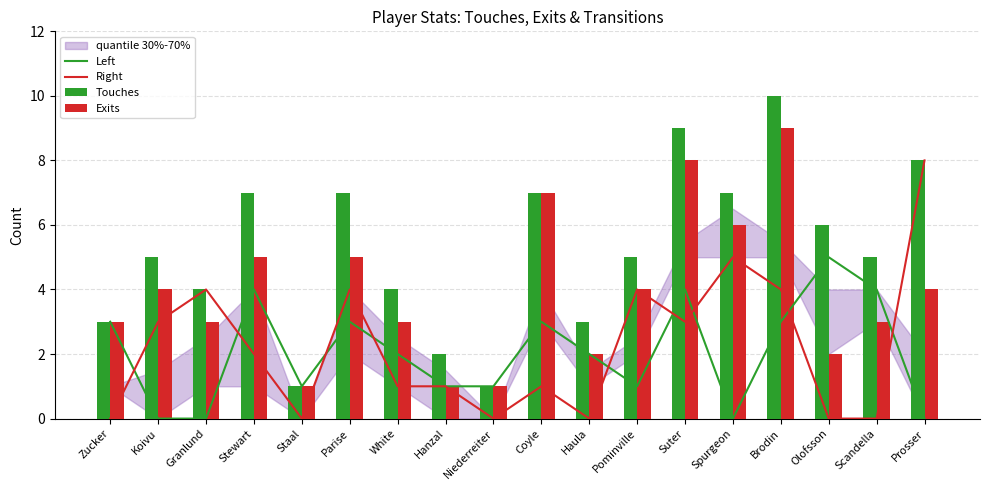

How many groups of bars are there?

18